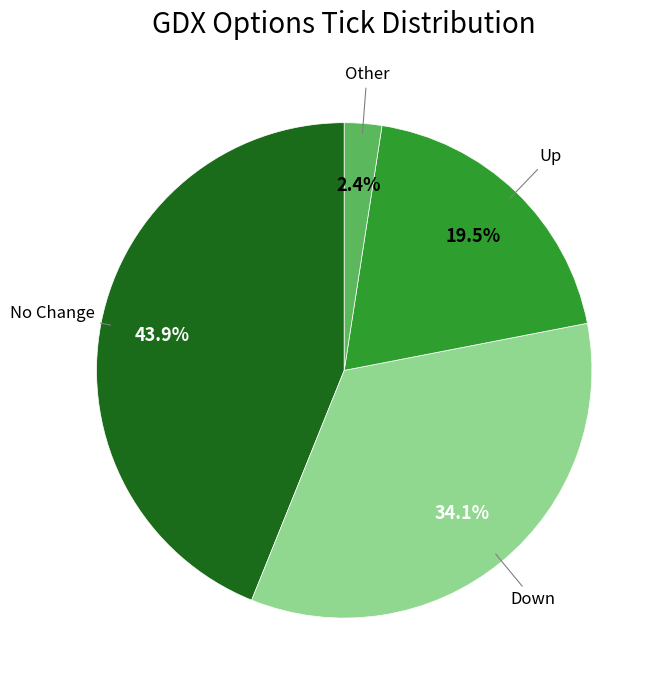

Is there any slice that represents more than half of the pie?

No